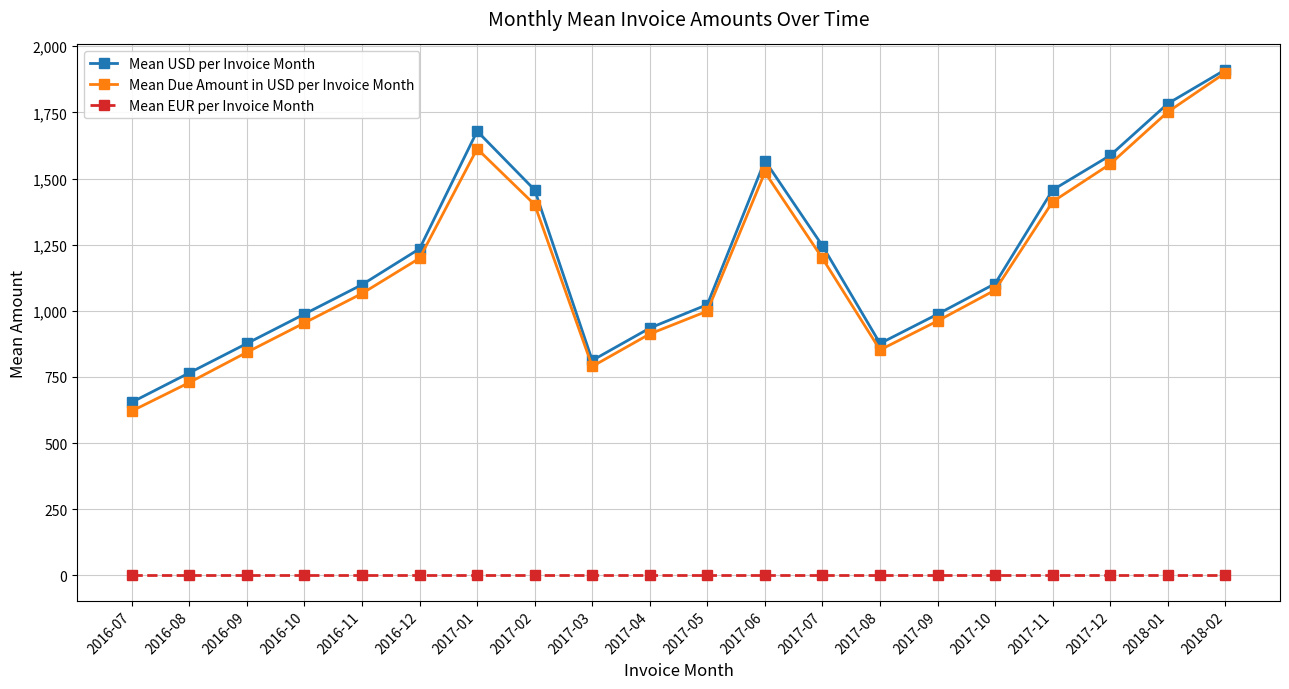

Which category has the lowest value in the Mean Due Amount in USD per Invoice Month series?

2016-07